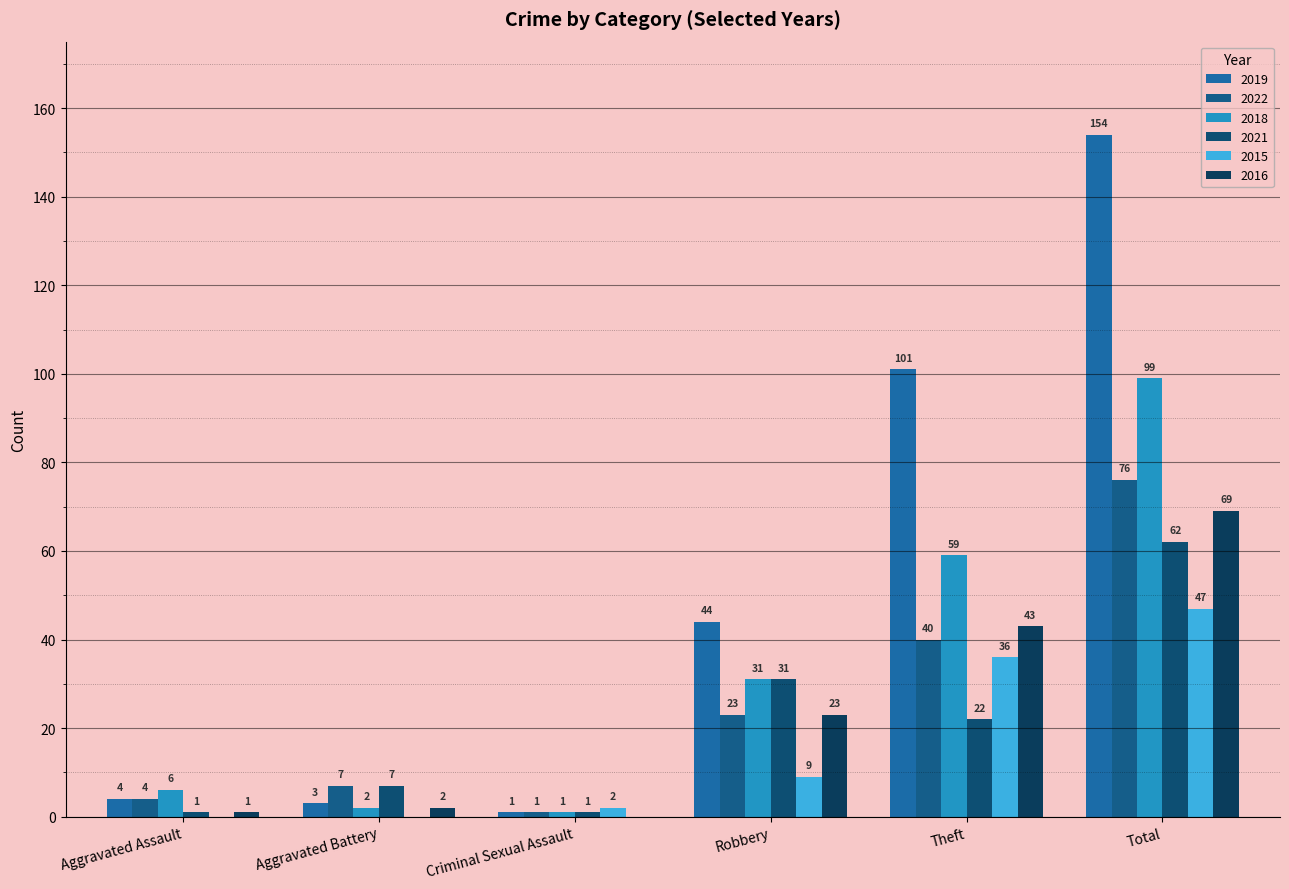

Reading left to right, transcribe all the data shown in this chart.

2019: 4	3	1	44	101	154
2022: 4	7	1	23	40	76
2018: 6	2	1	31	59	99
2021: 1	7	1	31	22	62
2015: 0	0	2	9	36	47
2016: 1	2	0	23	43	69